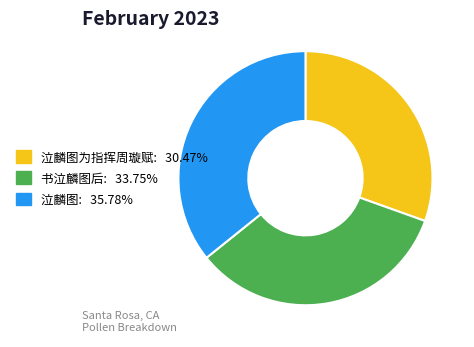

Is there any slice that represents more than half of the pie?

No